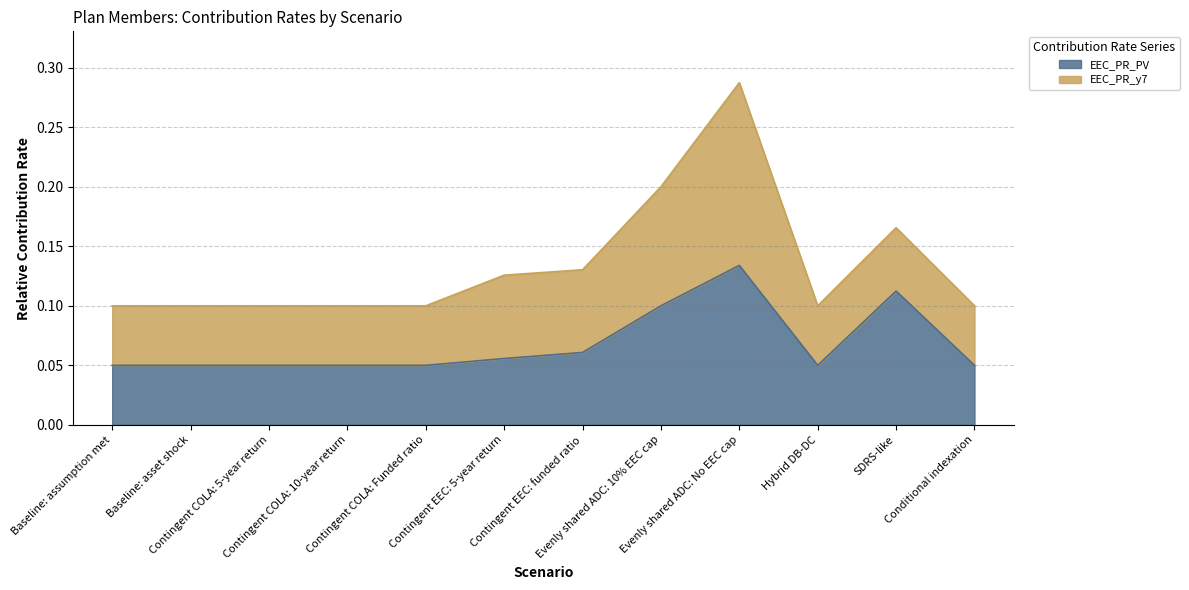

At which category does the data reach its first local valley?

Hybrid DB-DC